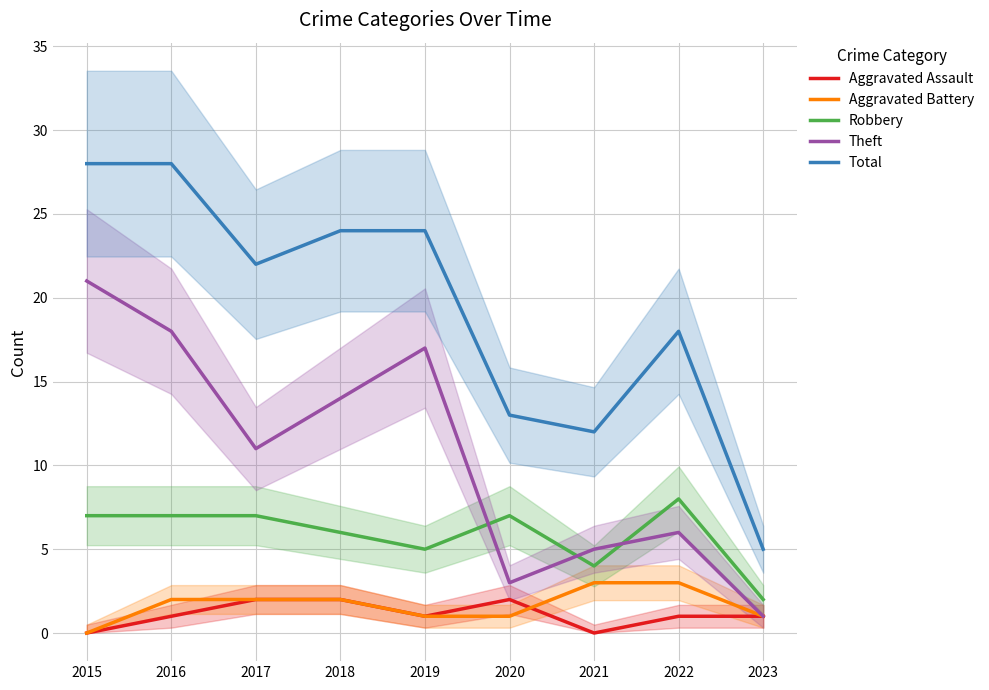

How many data points in Total are less than 22?

4